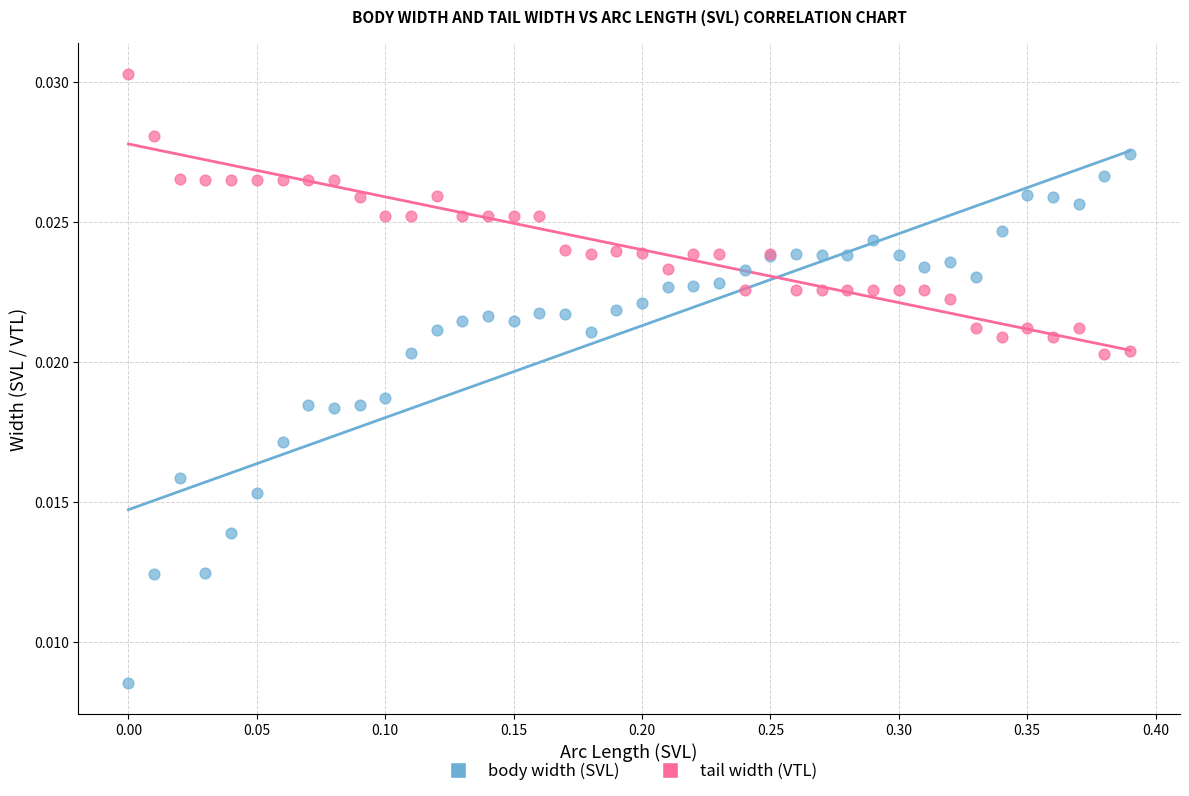

Which series has the largest Y range (max minus min)?

body width (SVL)